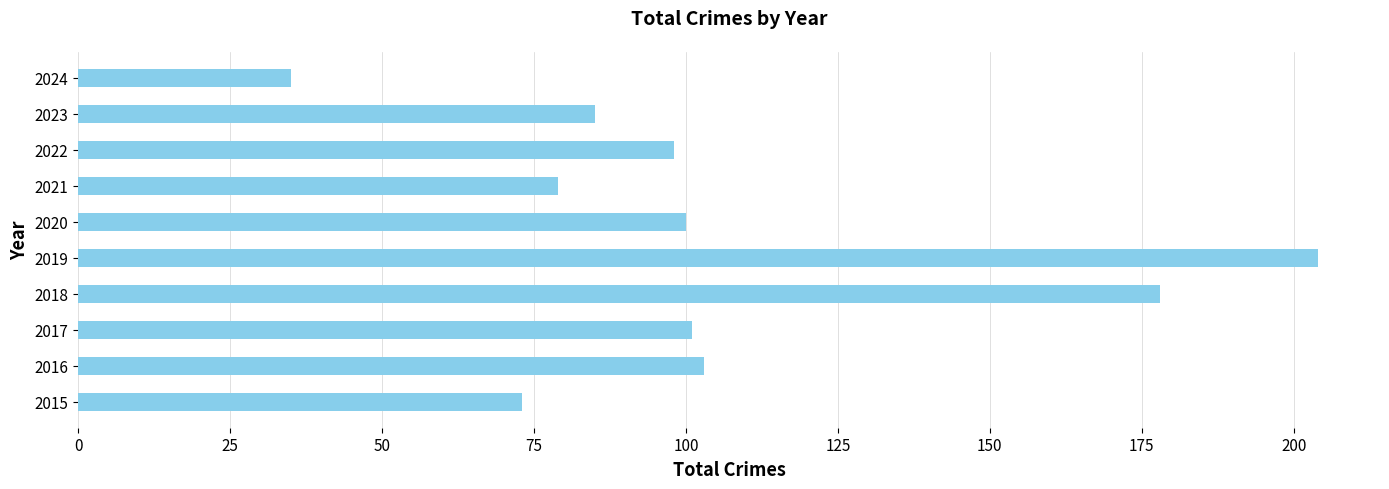

At which category does the chart reach its peak across all series?

2019